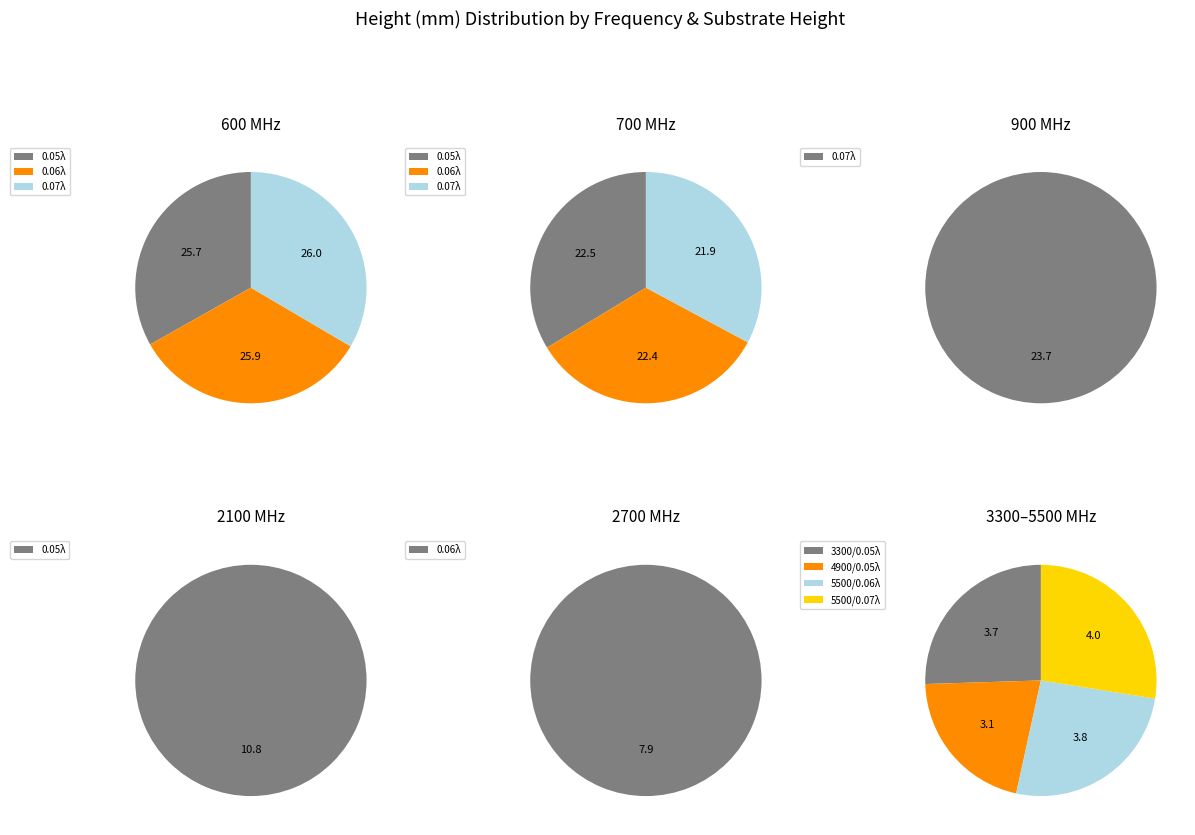

Do 600 (0.07λ) and 700 (0.07λ) together represent more than half of the pie?

No